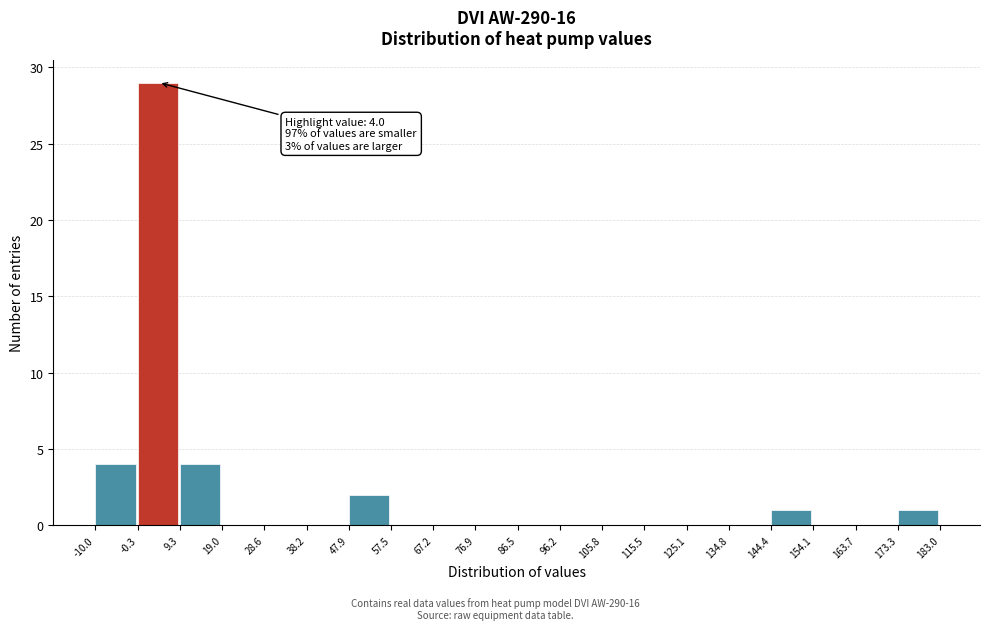

Which range on the x-axis has the tallest bar?

-0.3 to 9.3